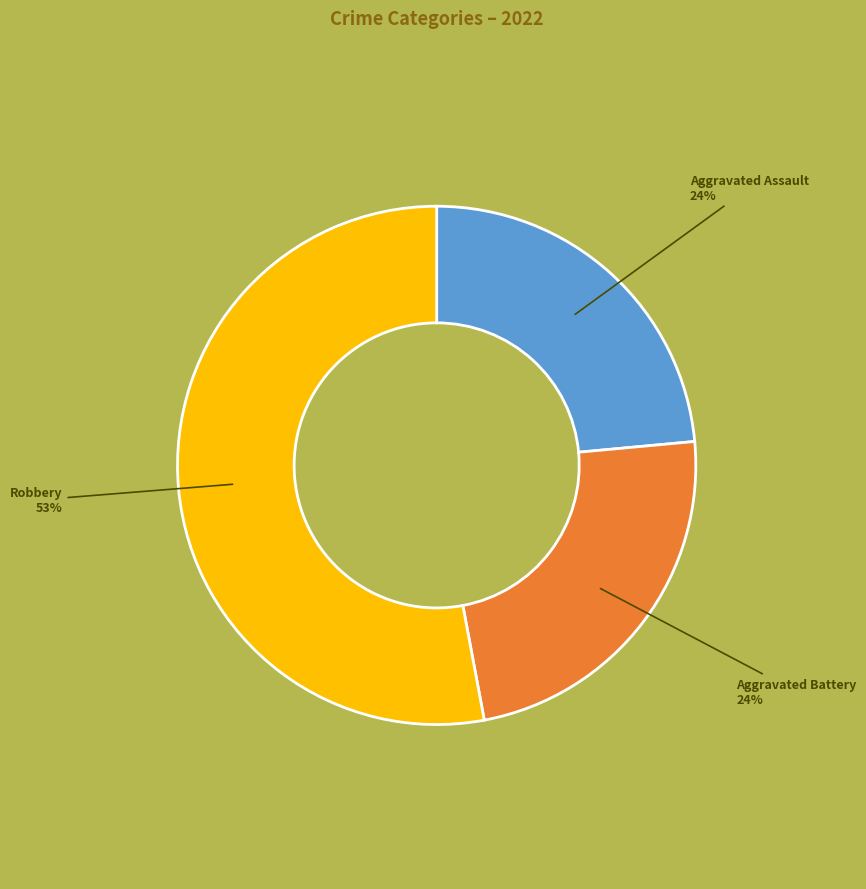

To the nearest percent, what is the average slice percentage?

33%